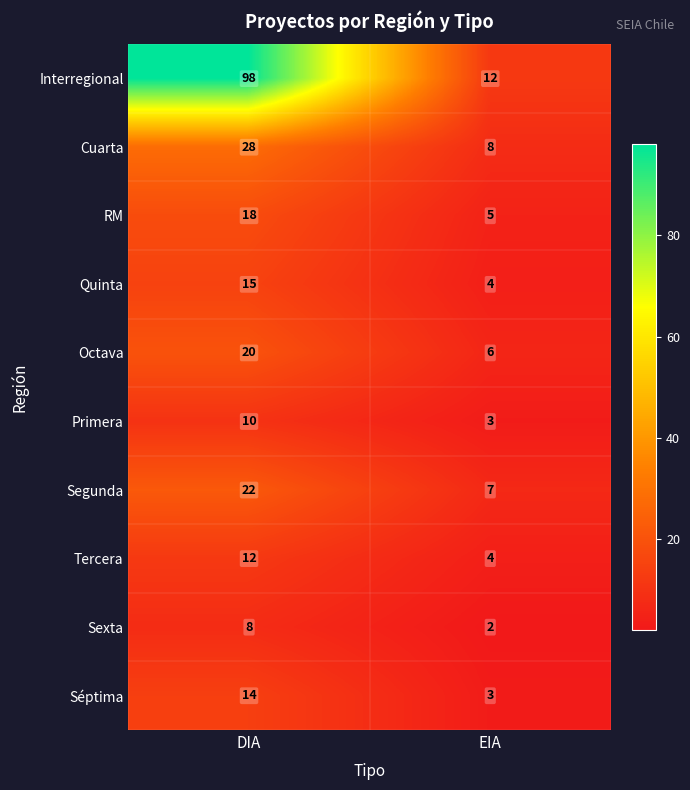

The value of Cuarta at DIA is 28. True or false?

True